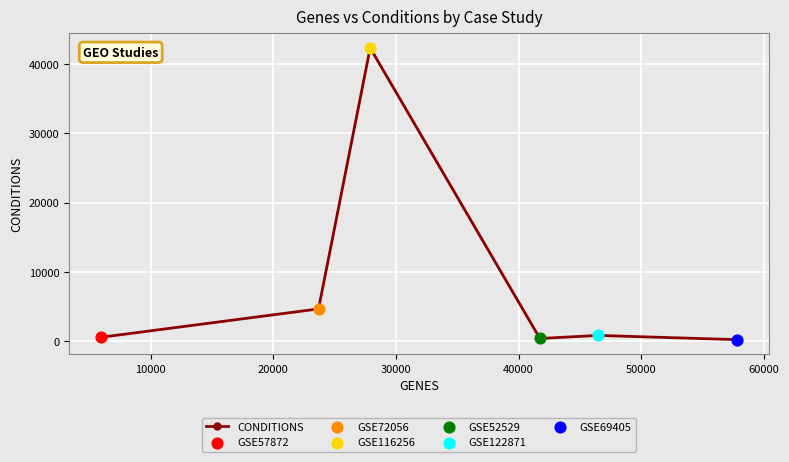

What is the greatest value displayed?

42357